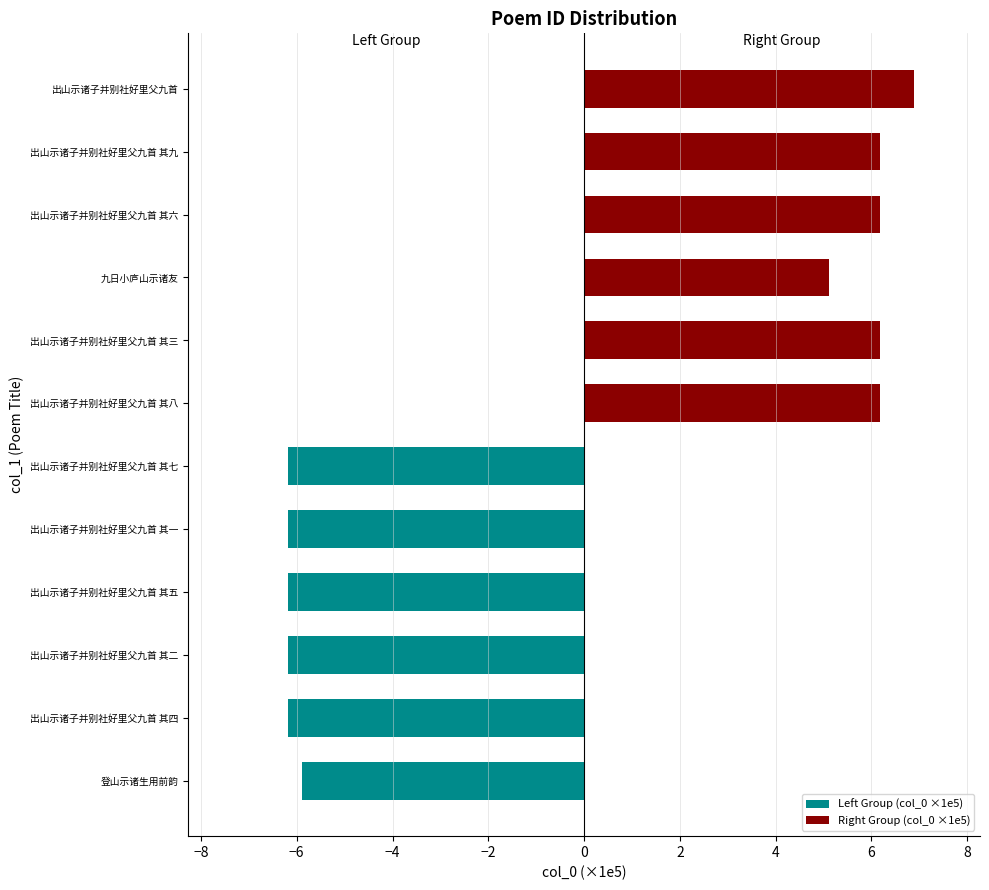

What is the maximum value shown in the chart?

6.9